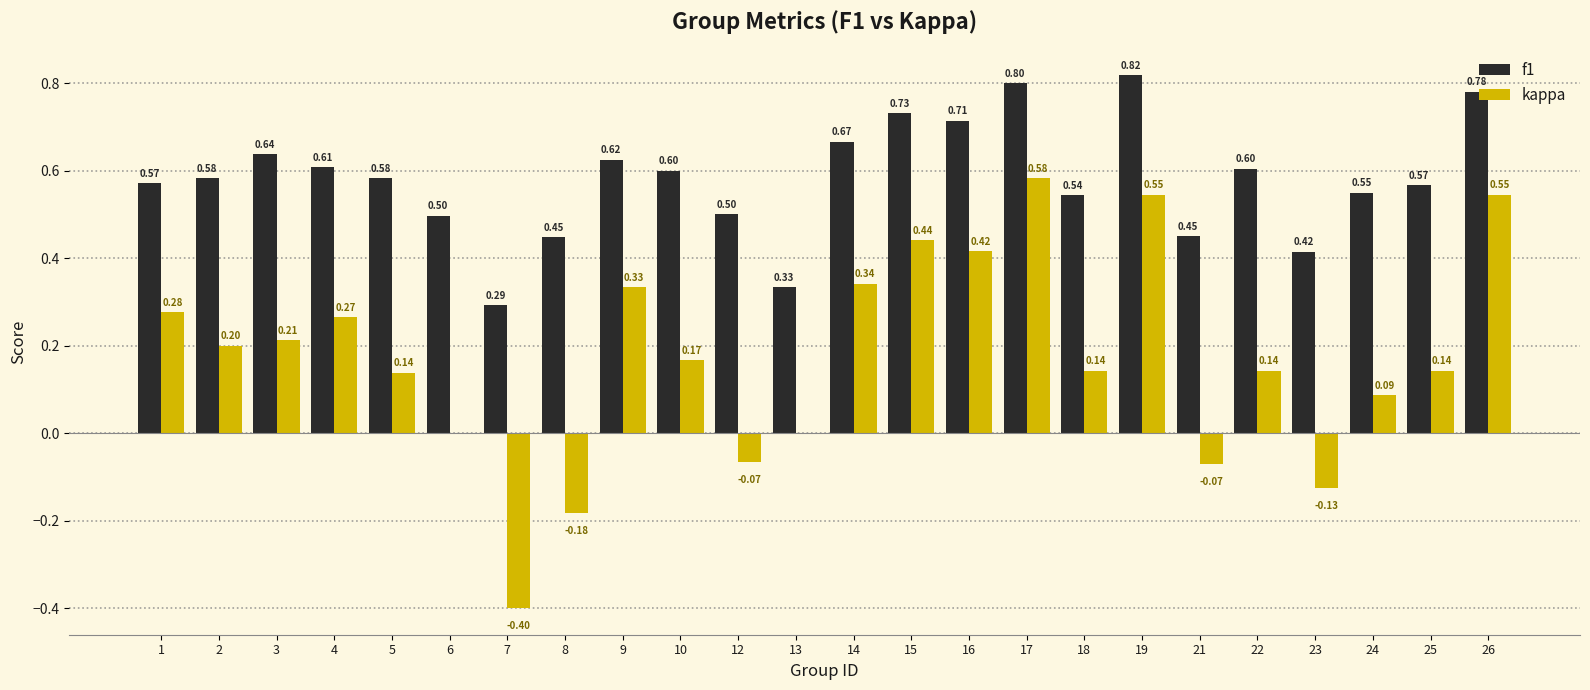

Which series has the widest spread of values?

kappa